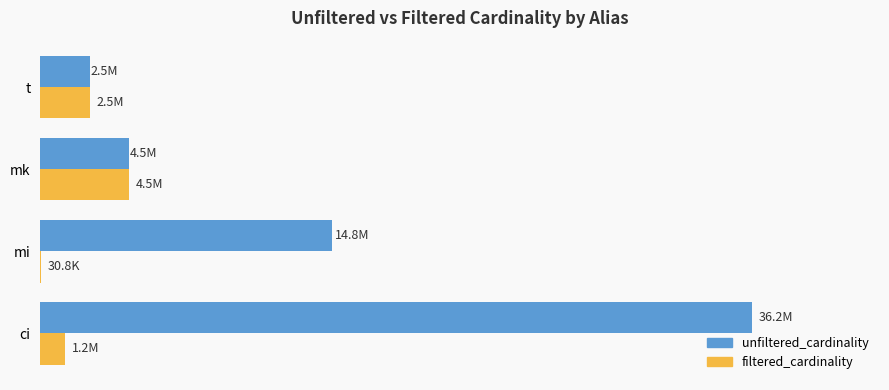

Which series has the largest range (max minus min)?

unfiltered_cardinality